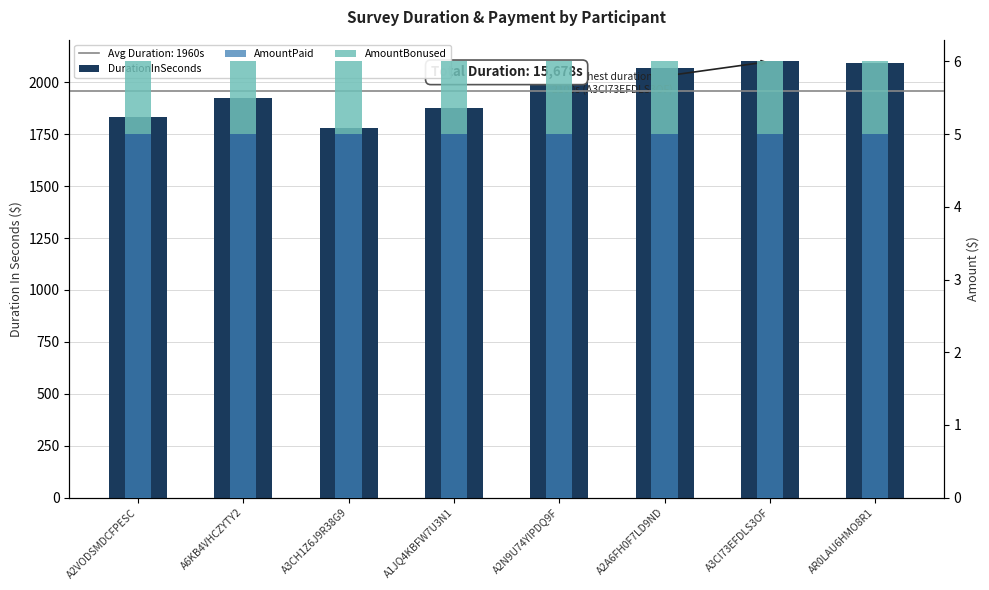

What is the sum of all DurationInSeconds values?

15678